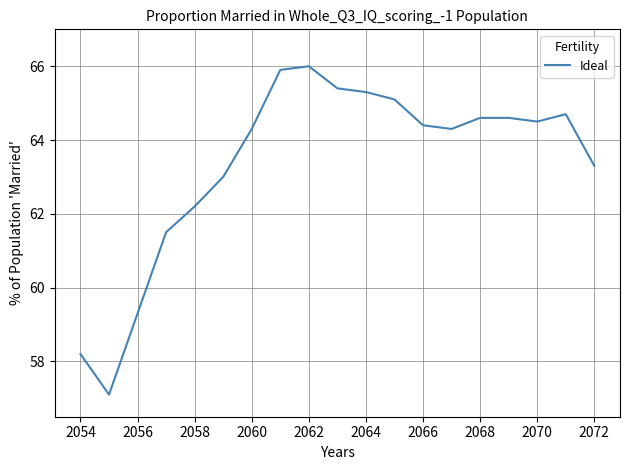

What is the maximum value shown in the chart?

66.0